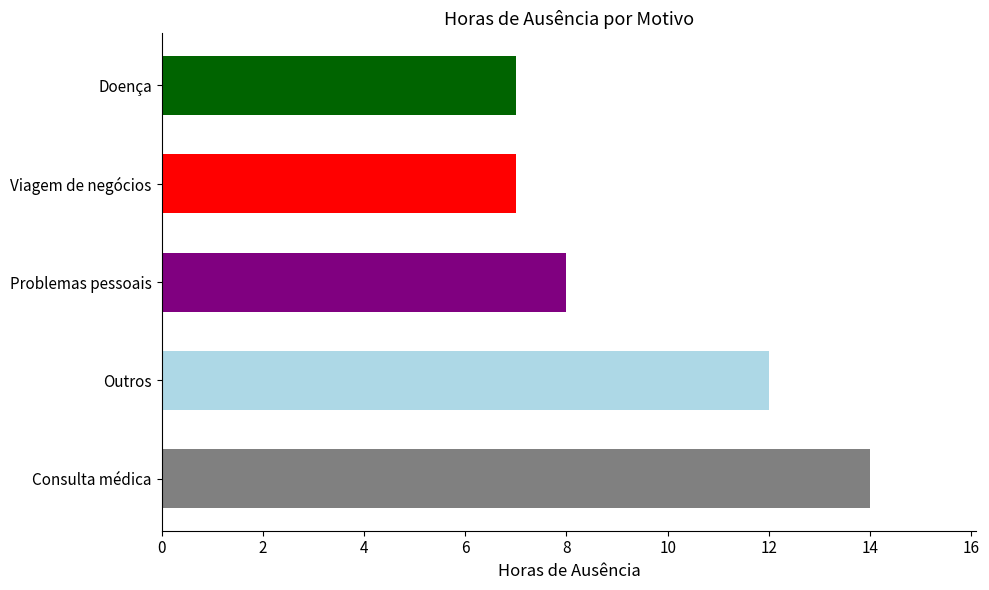

Reading bottom to top, extract all data points from this chart.

14	12	8	7	7